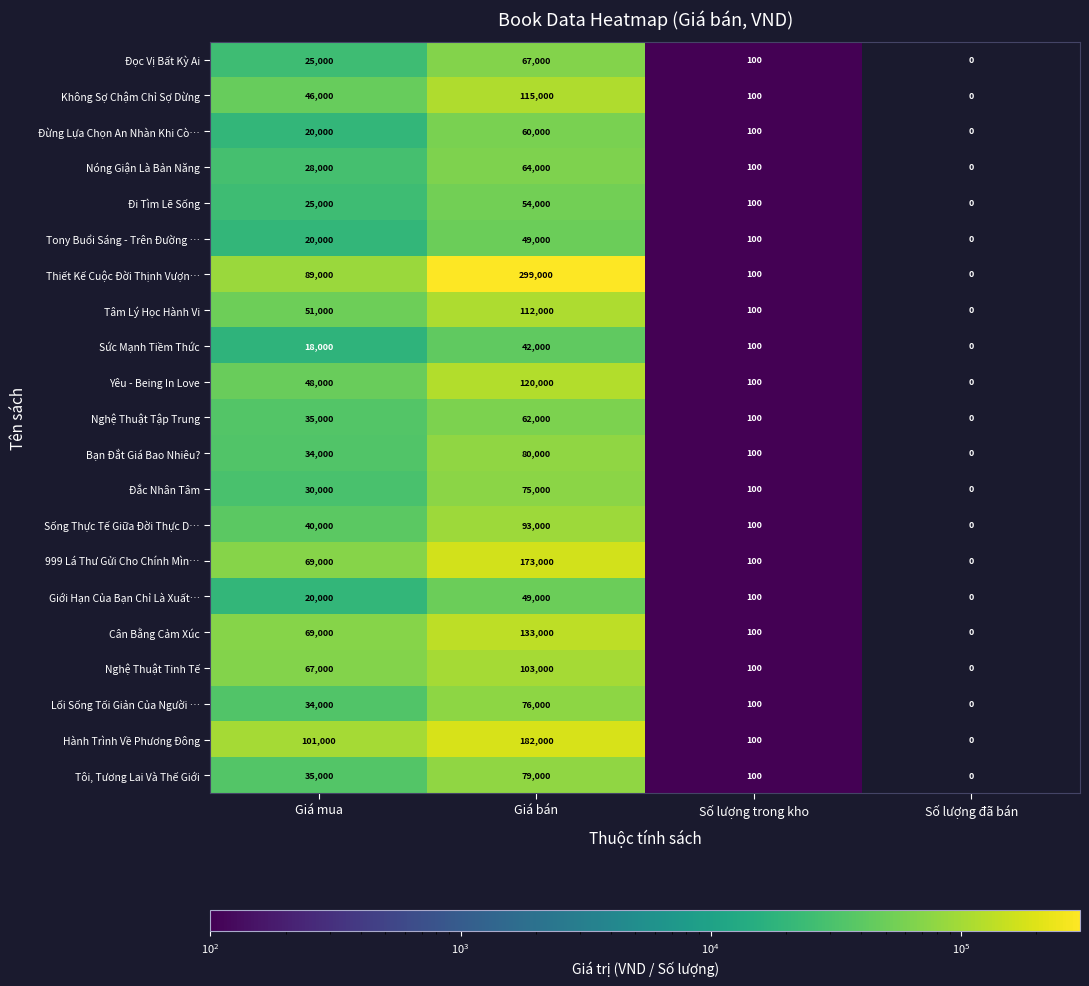

What is the total value across all series at Giá bán?

2087000